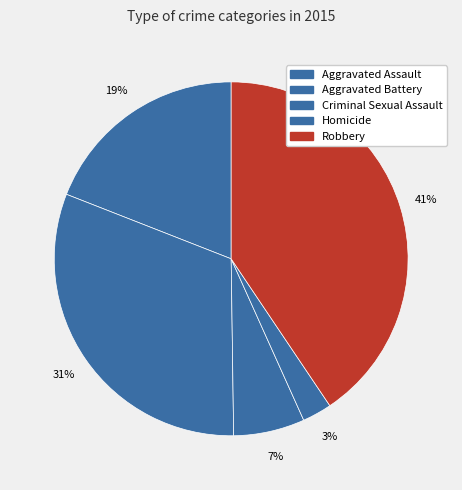

True or false: Aggravated Assault accounts for 19% of the total.

True